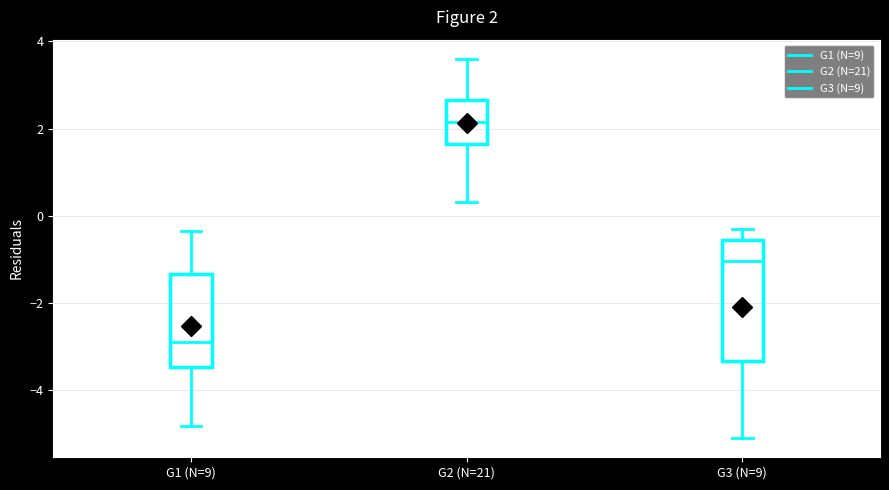

Which box has the highest median line?

G2 (N=21)